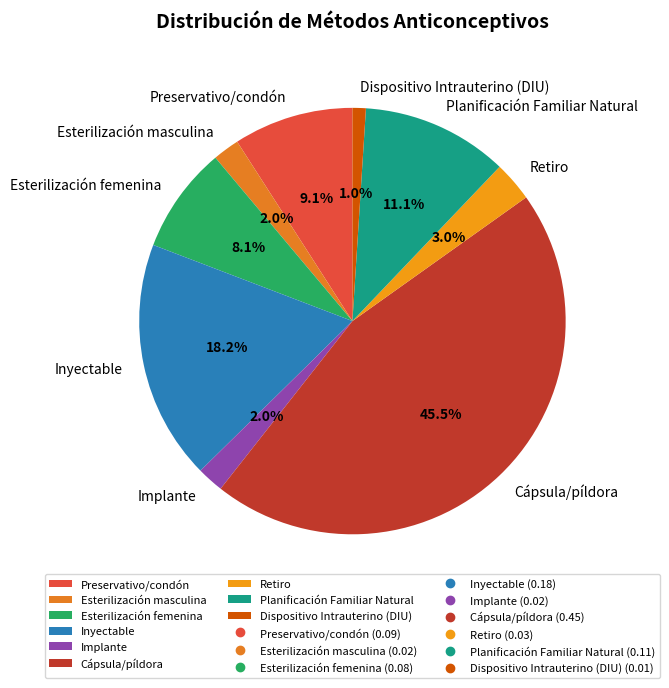

Combined, do Inyectable and Cápsula/píldora account for over 50%?

Yes